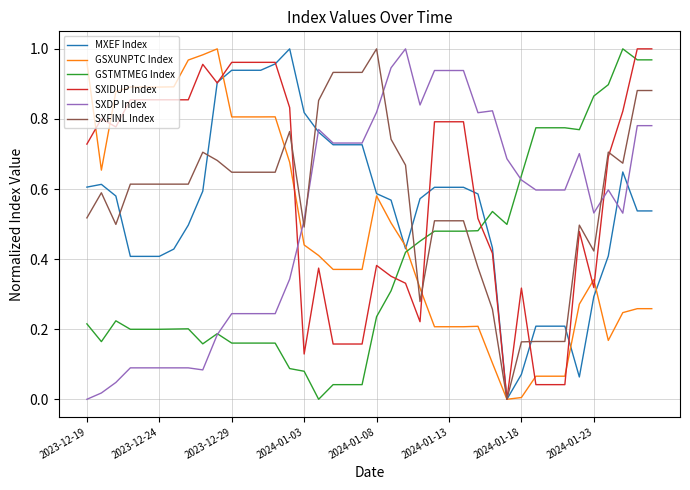

How many times do SXDP Index and GSXUNPTC Index cross each other?

1